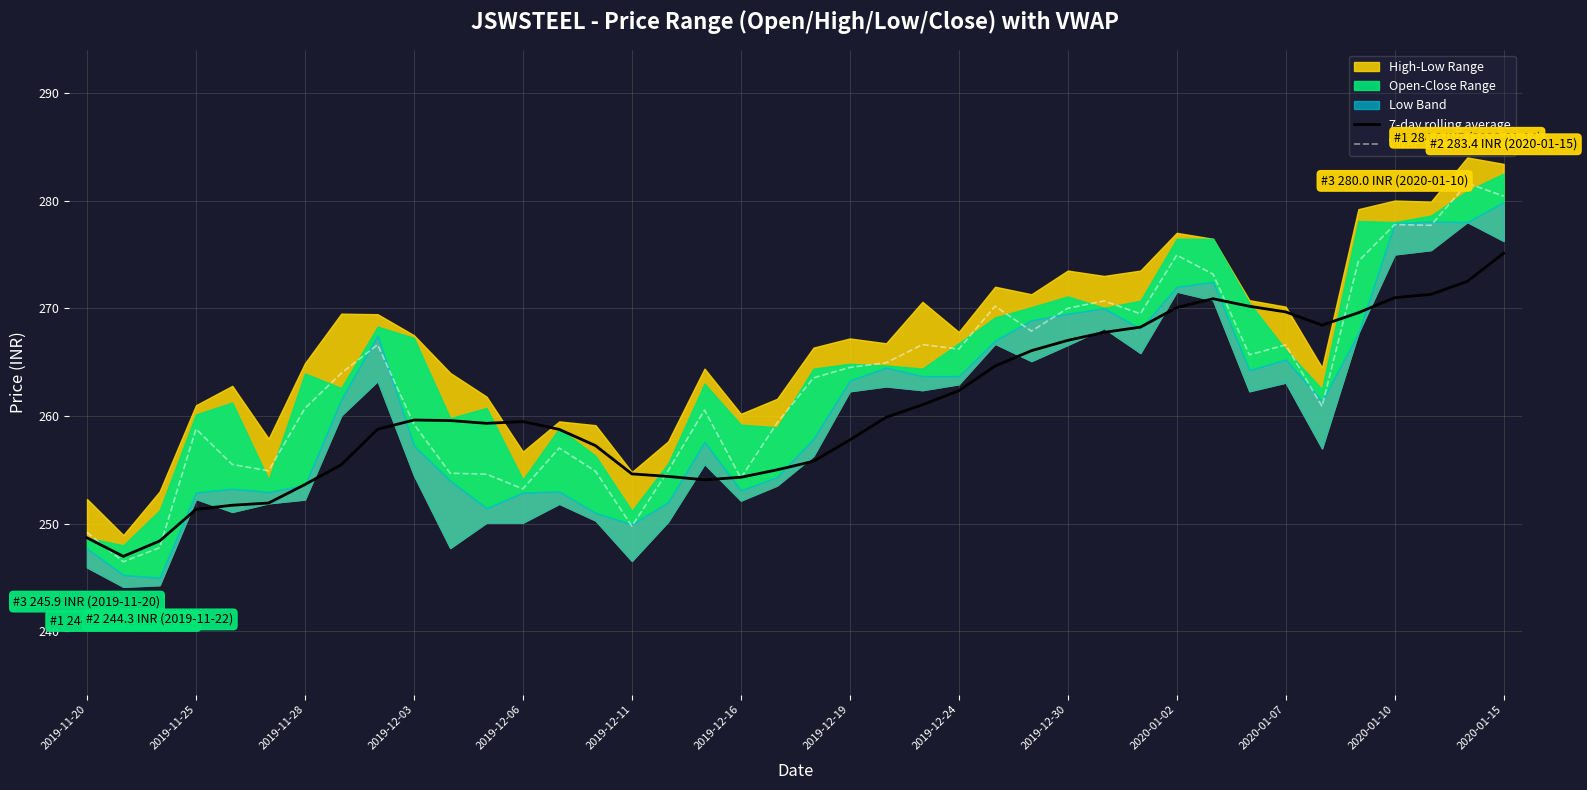

How many values in the VWAP series exceed 263?

21